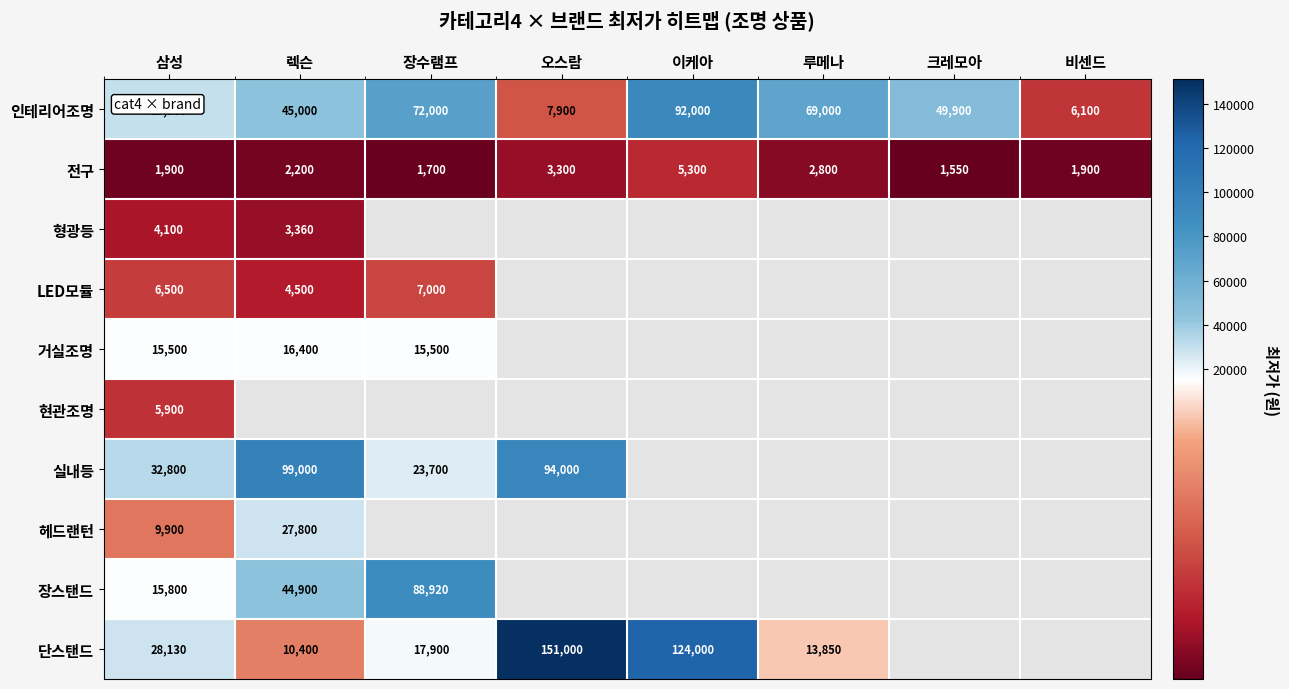

Which category has the lowest value in the 인테리어조명 series?

비센드